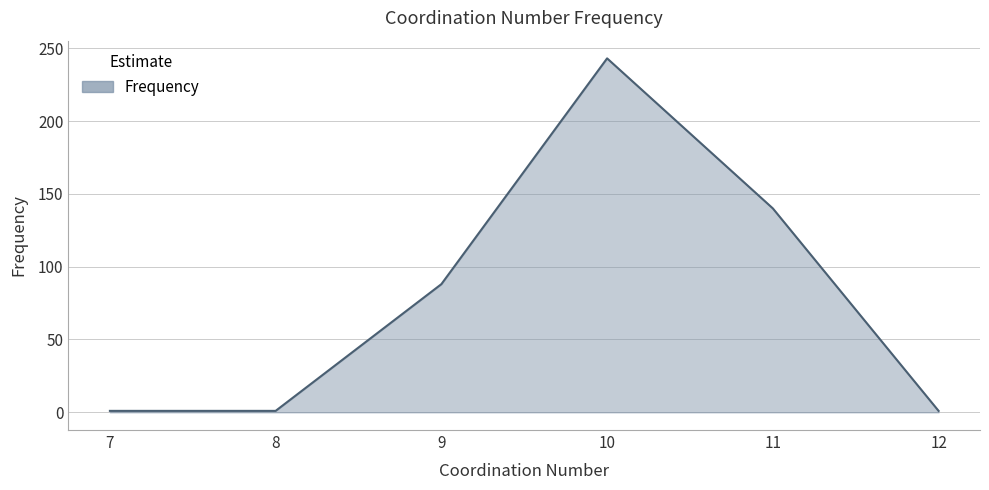

At which category does the data reach its first local peak?

10